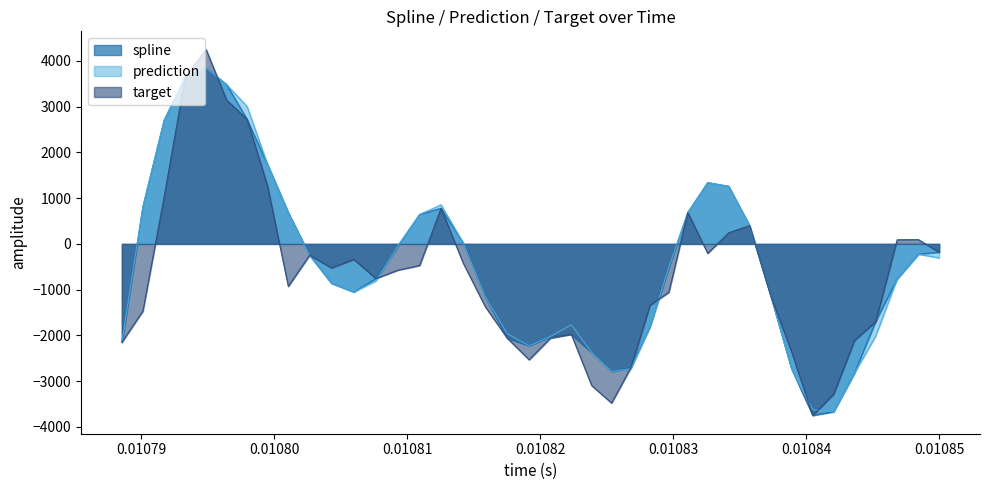

What is the lowest value of the target series?

-3749.5